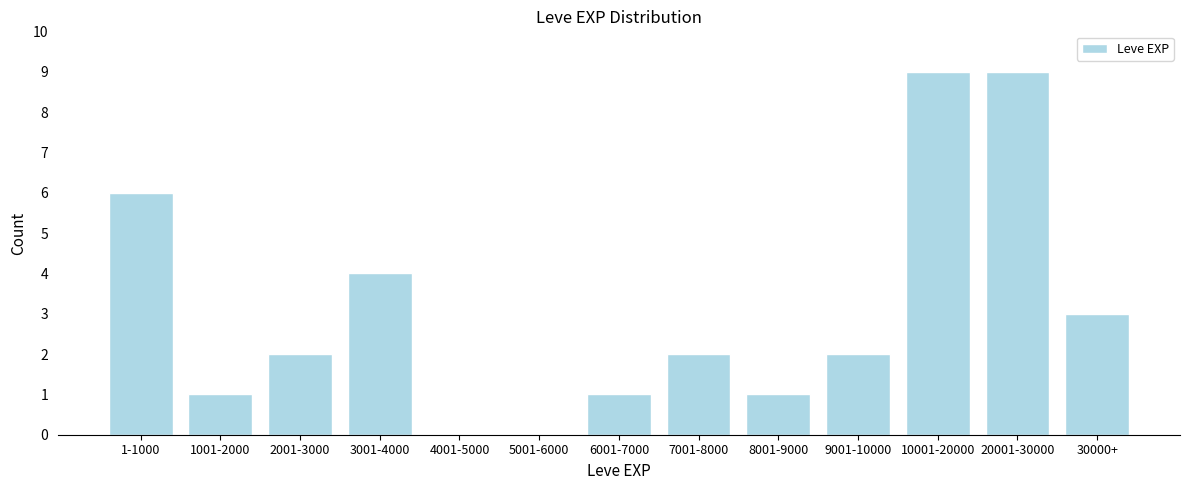

Reading right to left, list all the values displayed in this chart.

30000+=3	20001-30000=9	10001-20000=9	9001-10000=2	8001-9000=1	7001-8000=2	6001-7000=1	5001-6000=0	4001-5000=0	3001-4000=4	2001-3000=2	1001-2000=1	1-1000=6